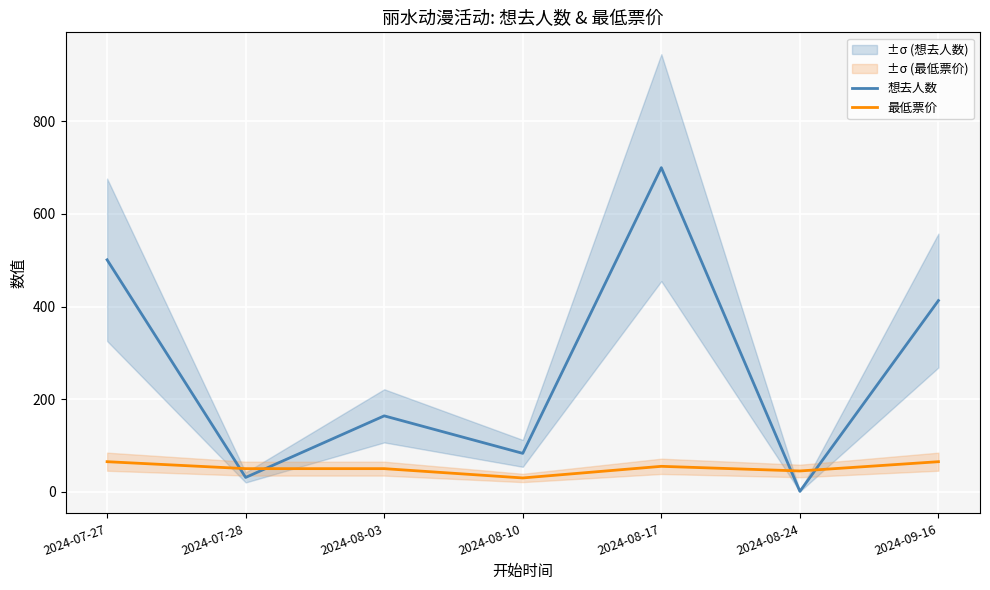

At which category does 想去人数 reach its first local peak?

2024-08-03